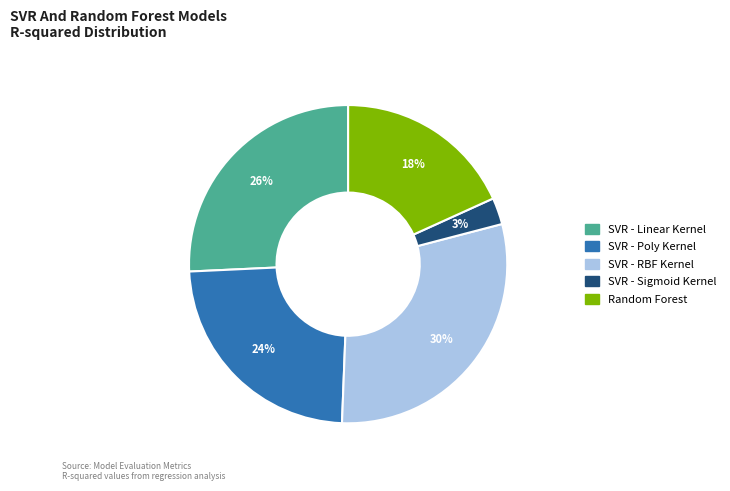

To the nearest percent, what is the combined percentage of SVR - Linear Kernel and SVR - RBF Kernel?

55%